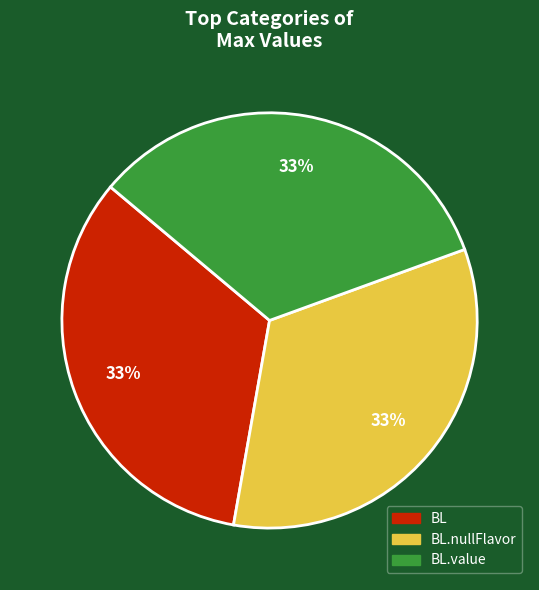

How many slices are in this pie chart?

3